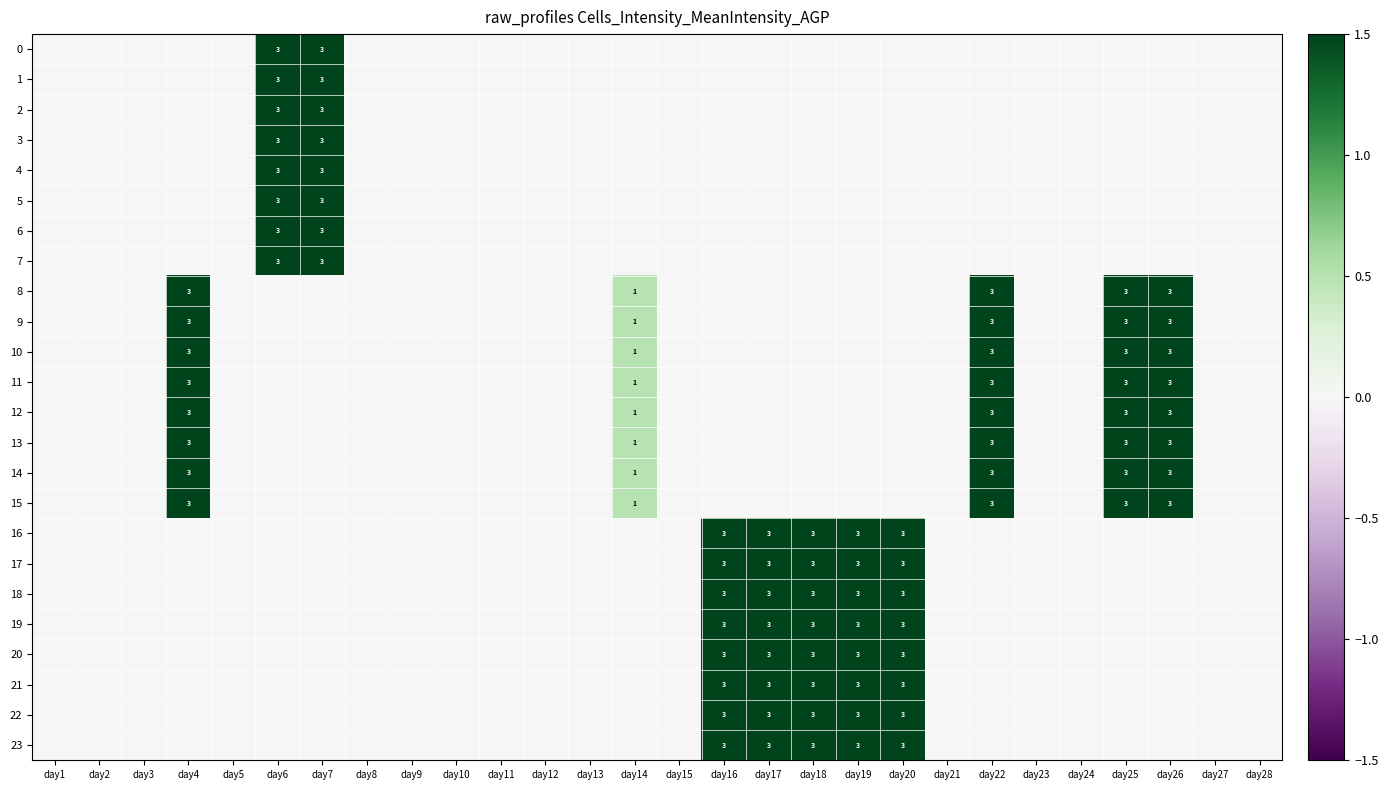

The value of 22 at day18 is 1. True or false?

False